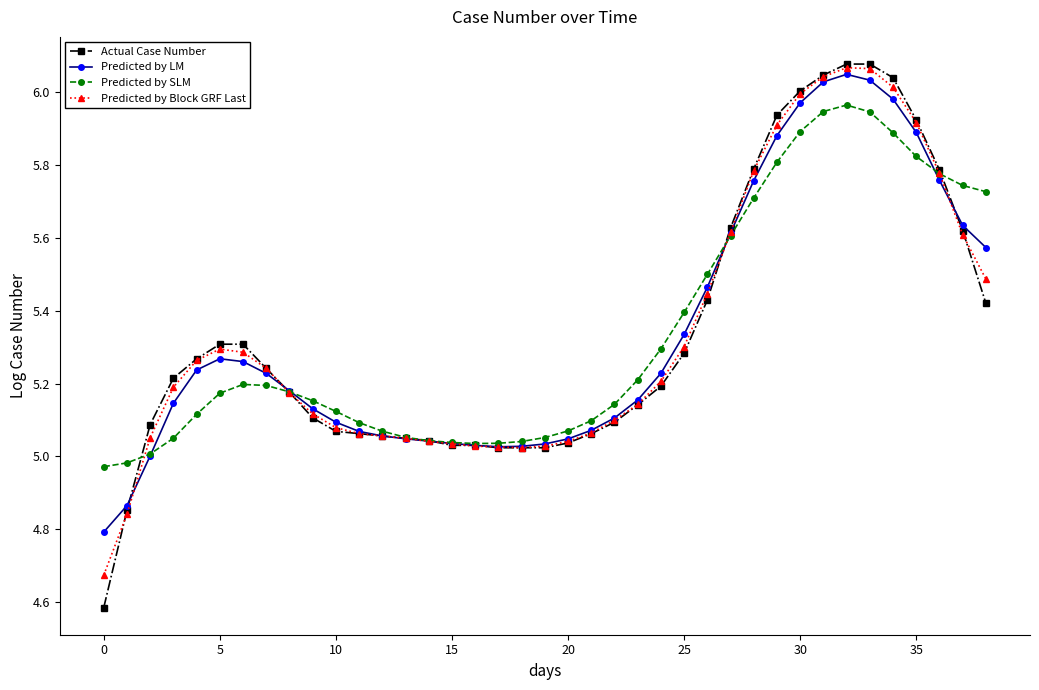

What is the value of the Actual Case Number point at the 1st from the left?

4.6